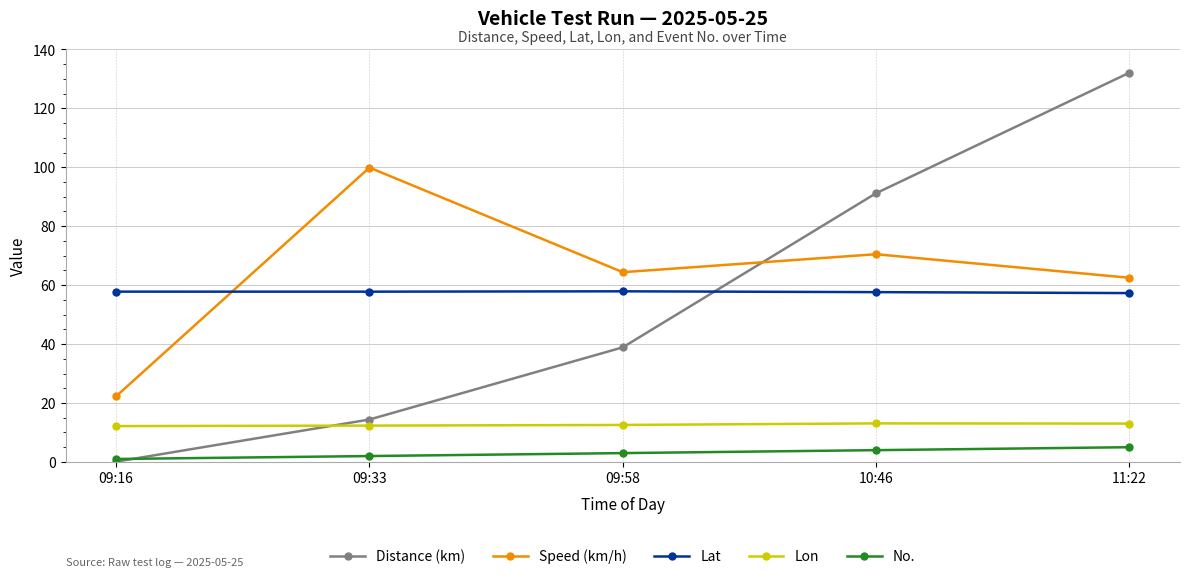

True or false: Distance (km) has more than 1 points higher than both neighbors.

False